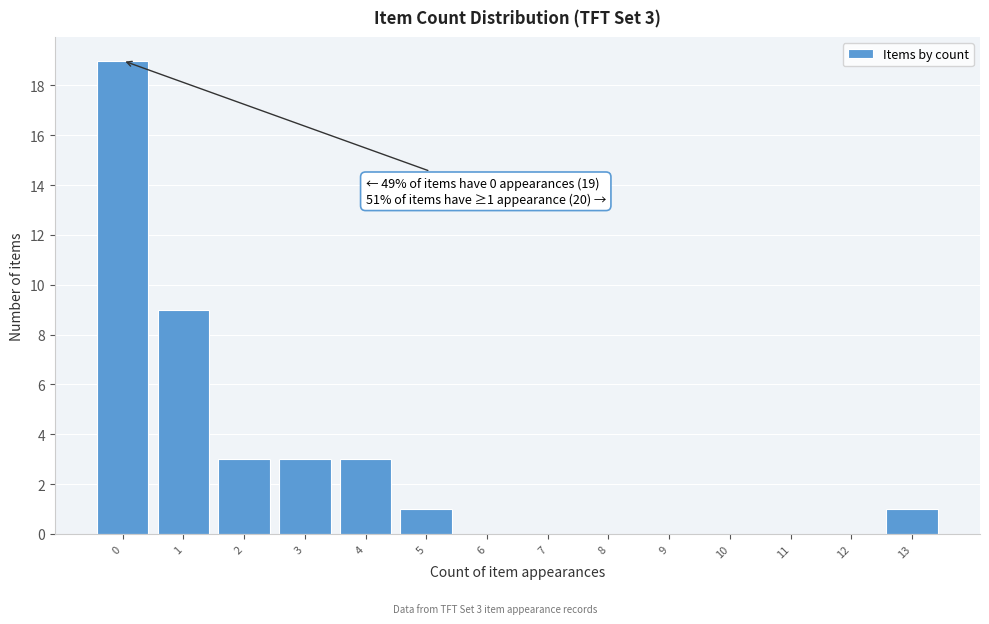

Which range on the x-axis has the tallest bar?

-0.5 to 0.5